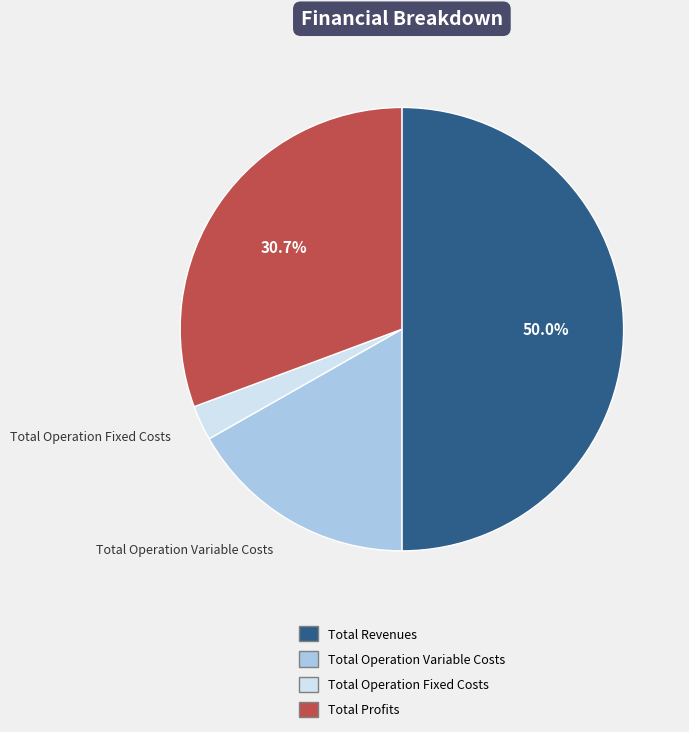

To the nearest percent, what is the average slice percentage?

25%